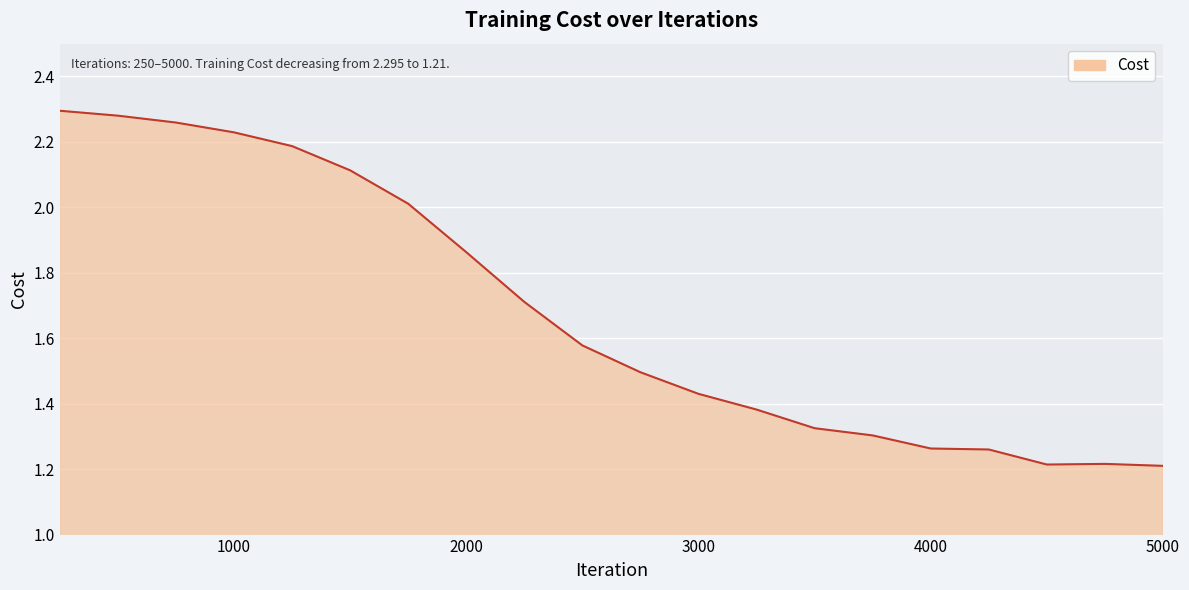

What is the difference between the maximum and second lowest values?

1.1